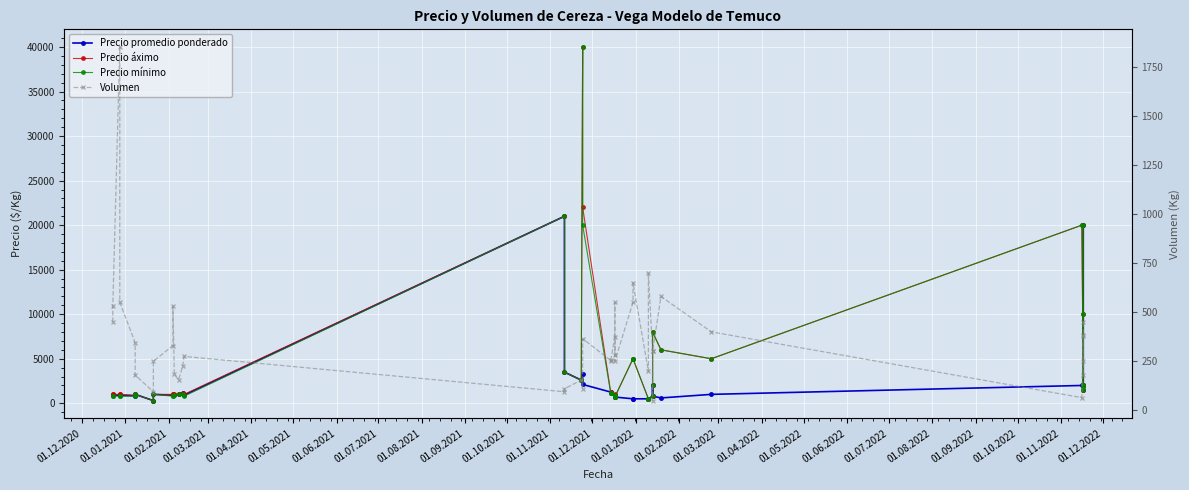

Which series has the largest total across all categories?

Precio áximo